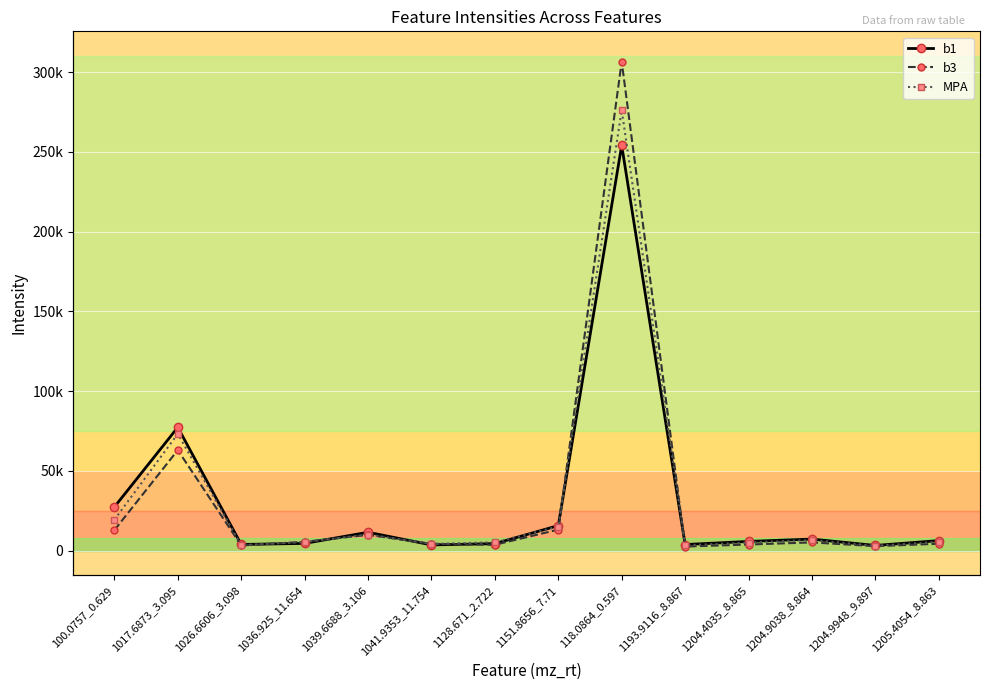

Between 1017.6873_3.095 and 1128.671_2.722, which is larger?

1017.6873_3.095